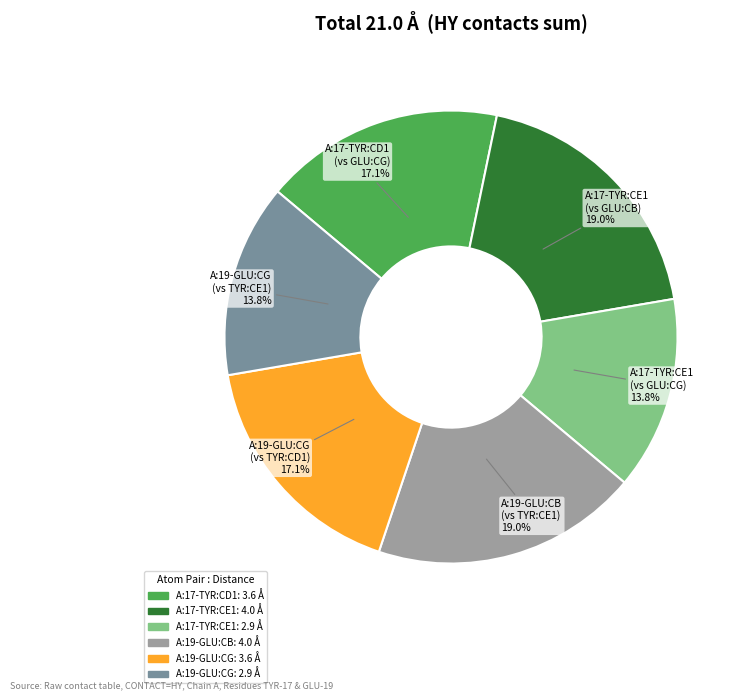

To the nearest percent, what is the difference between the largest and smallest slice percentages?

5%